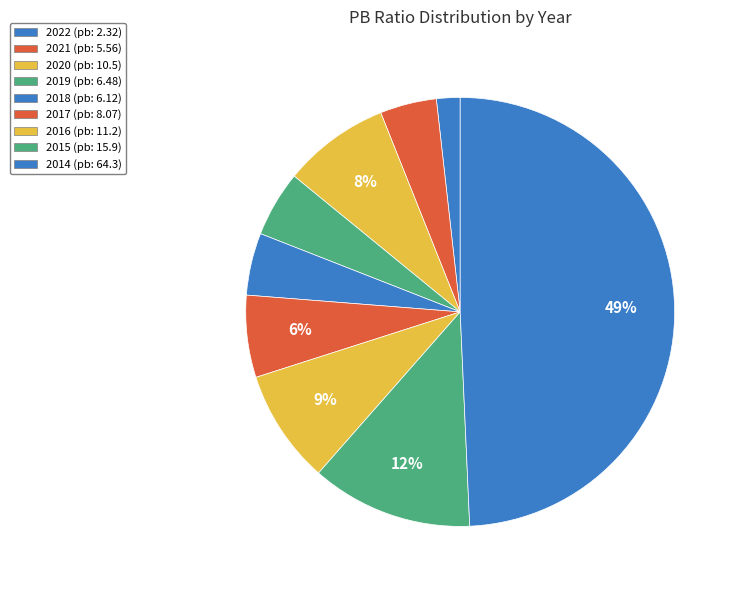

What is the ratio of the value at 2022 to the value at 2020?

0.2